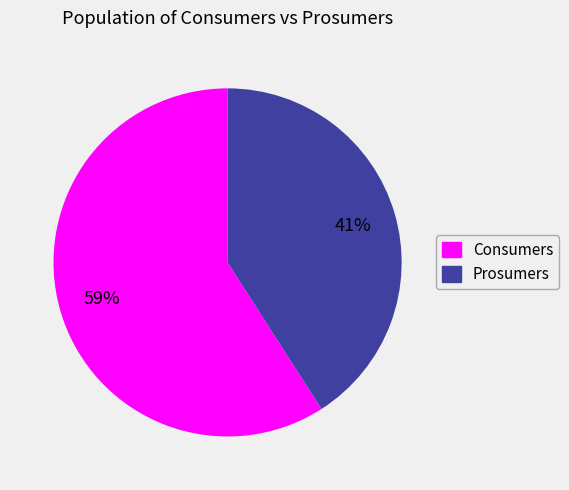

How many slices are in this pie chart?

2